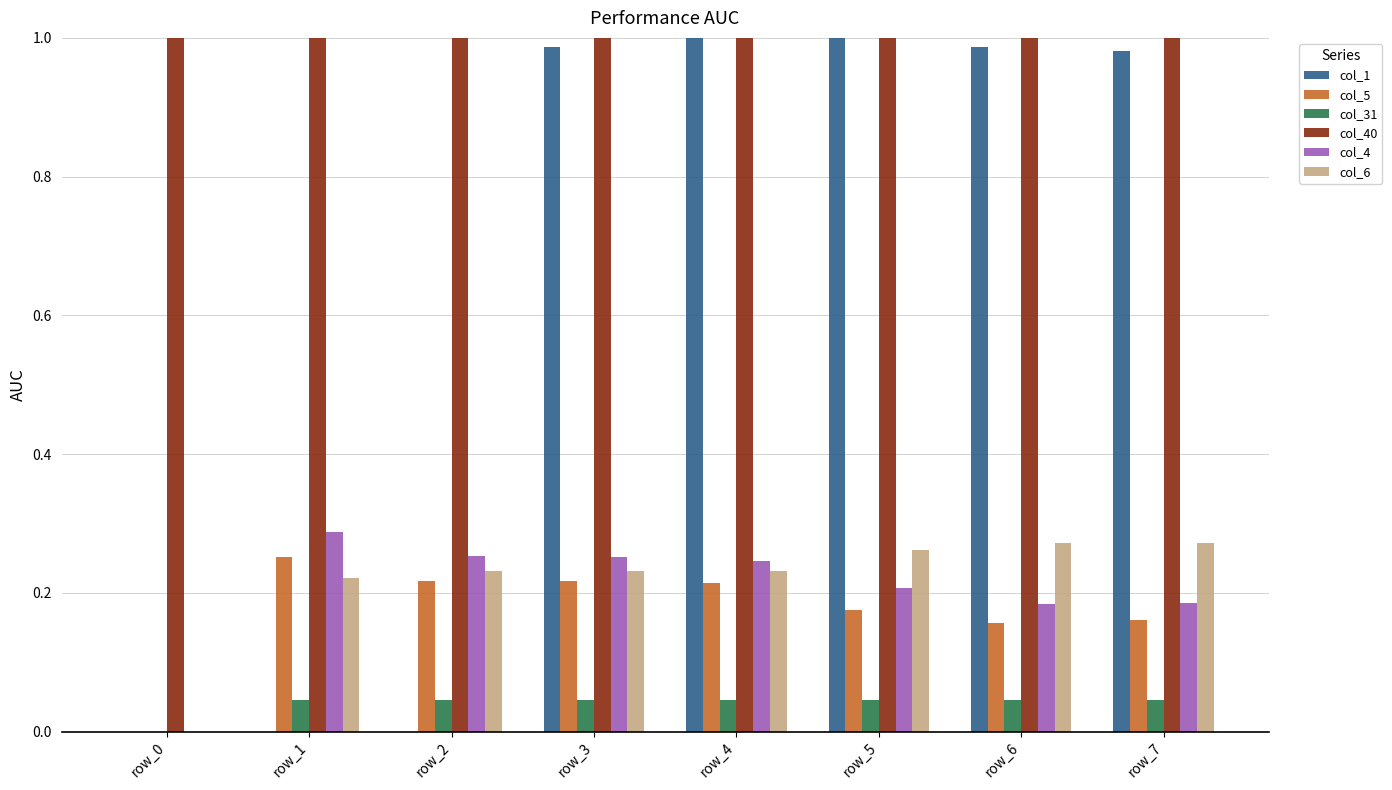

What value does the col_4 series have at row_3?

0.3